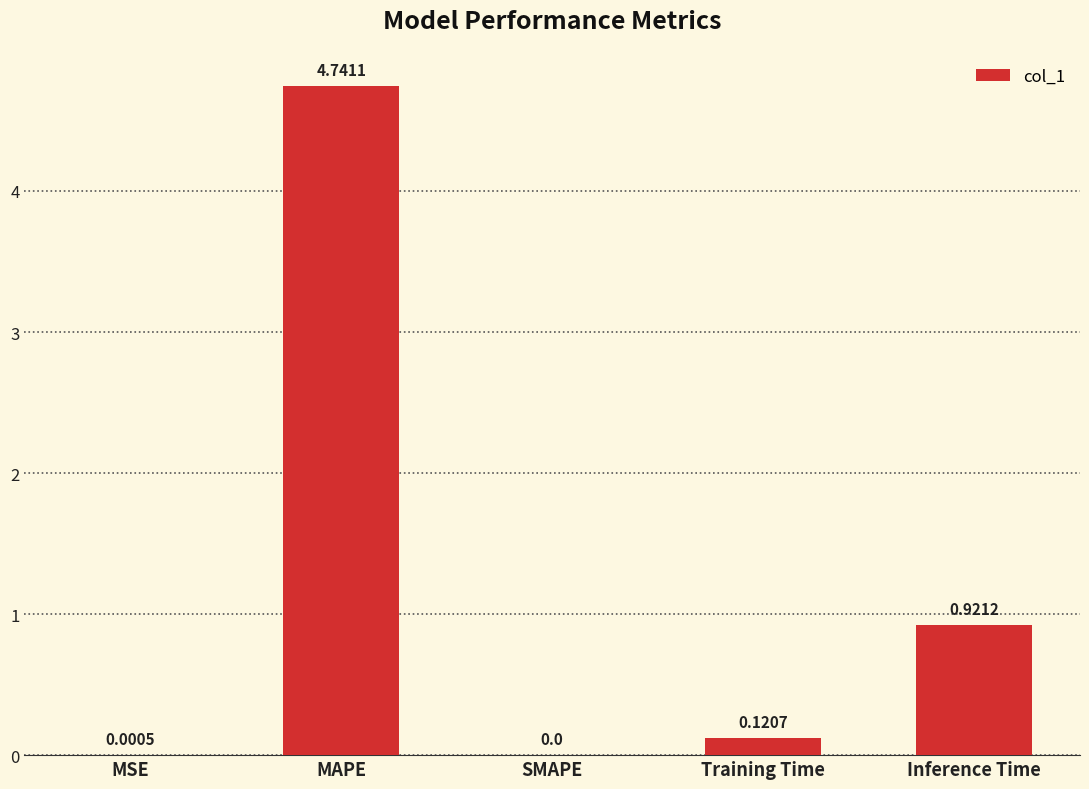

At which label is the value closest to 2?

Inference Time